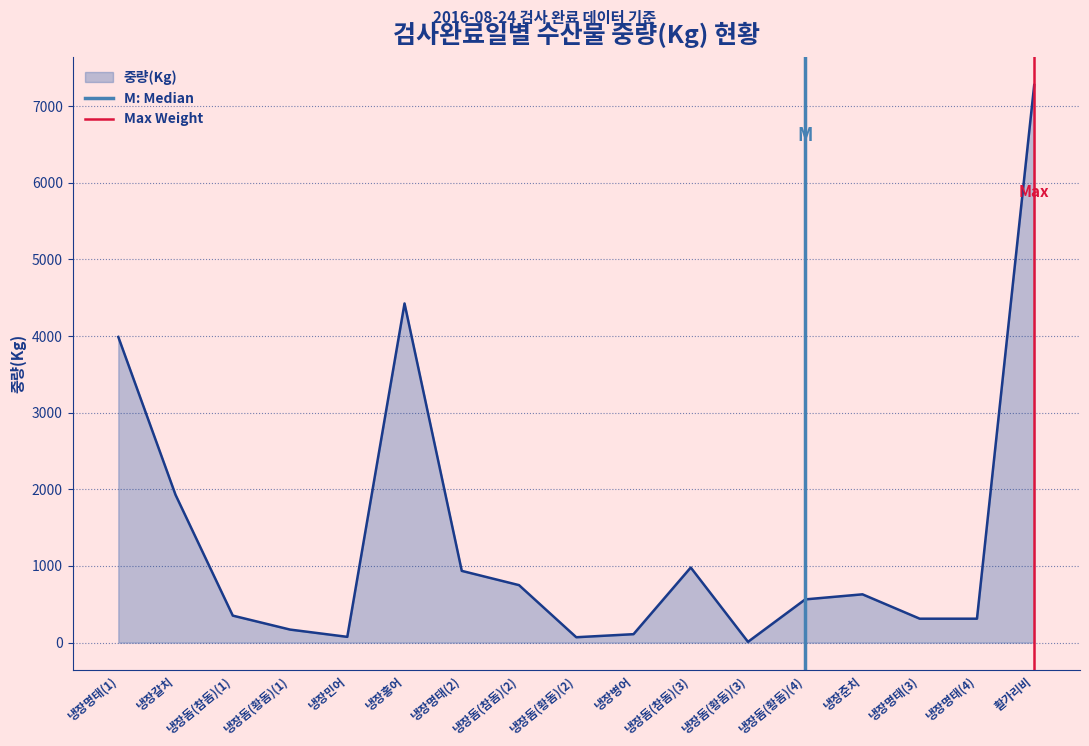

Which category has the highest value in the 중량(Kg) series?

활가리비